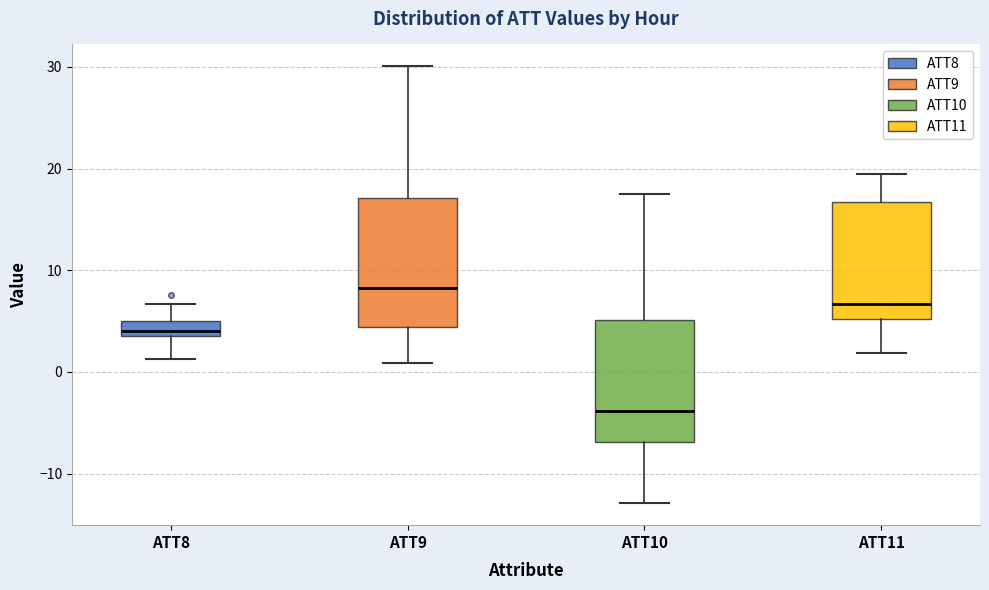

Where is the lower edge of the box for ATT8 on the y-axis? The values are not printed on the chart, so give them approximately, as read against the axis.

4